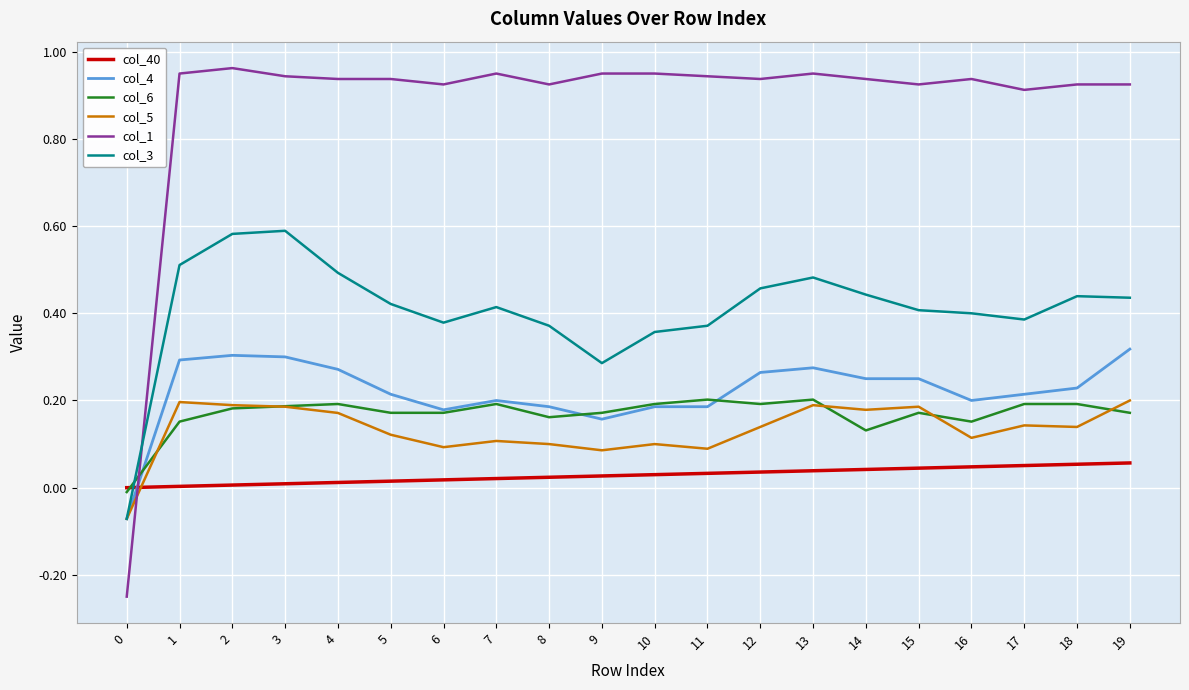

How many series are shown in this chart?

6